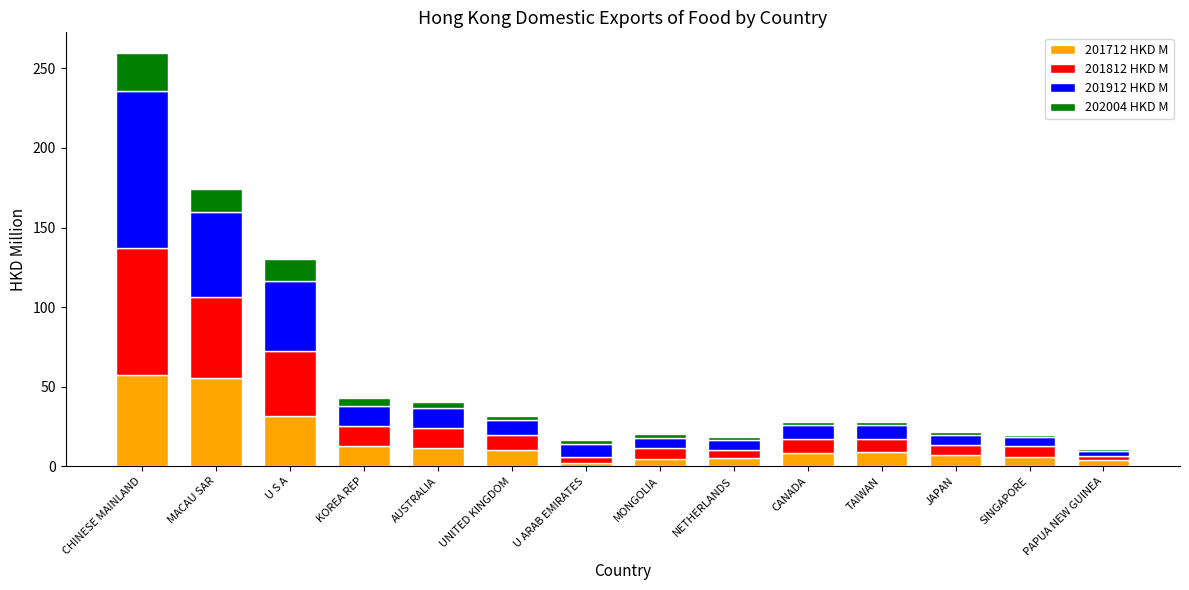

What is the maximum value for 201712 HKD M?

57.5